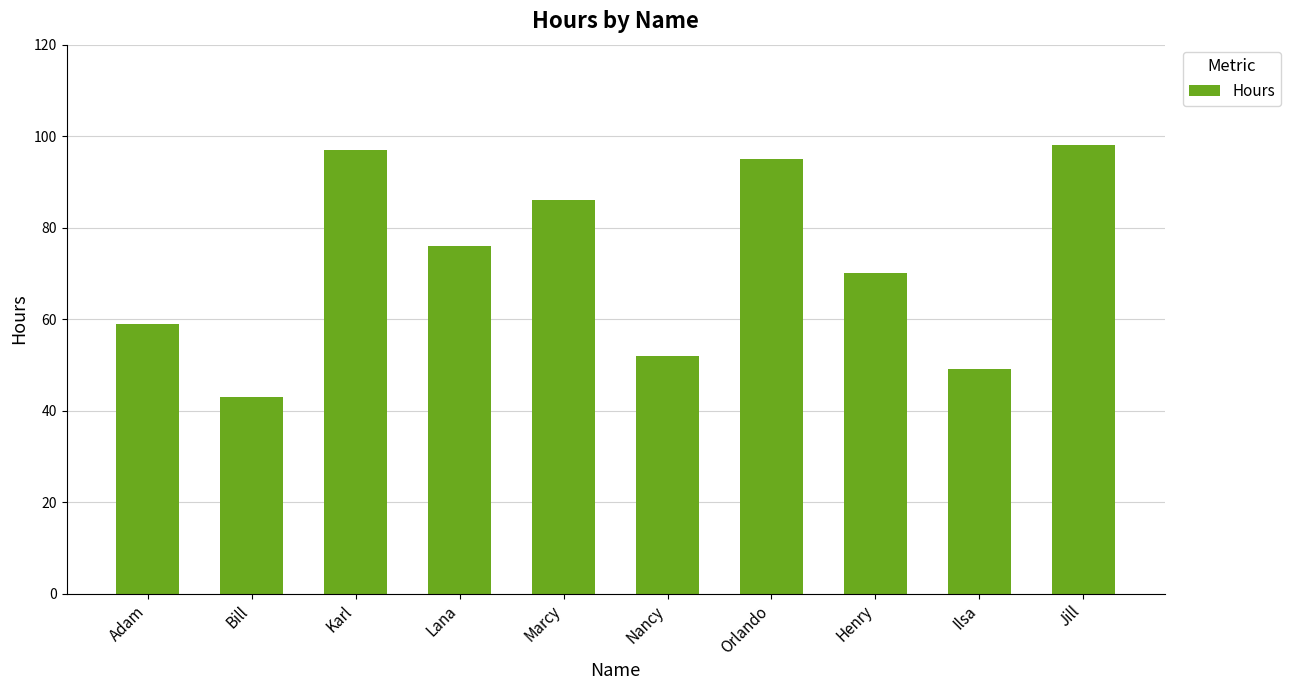

Rank the categories by value from lowest to highest.

Bill, Ilsa, Nancy, Adam, Henry, Lana, Marcy, Orlando, Karl, Jill